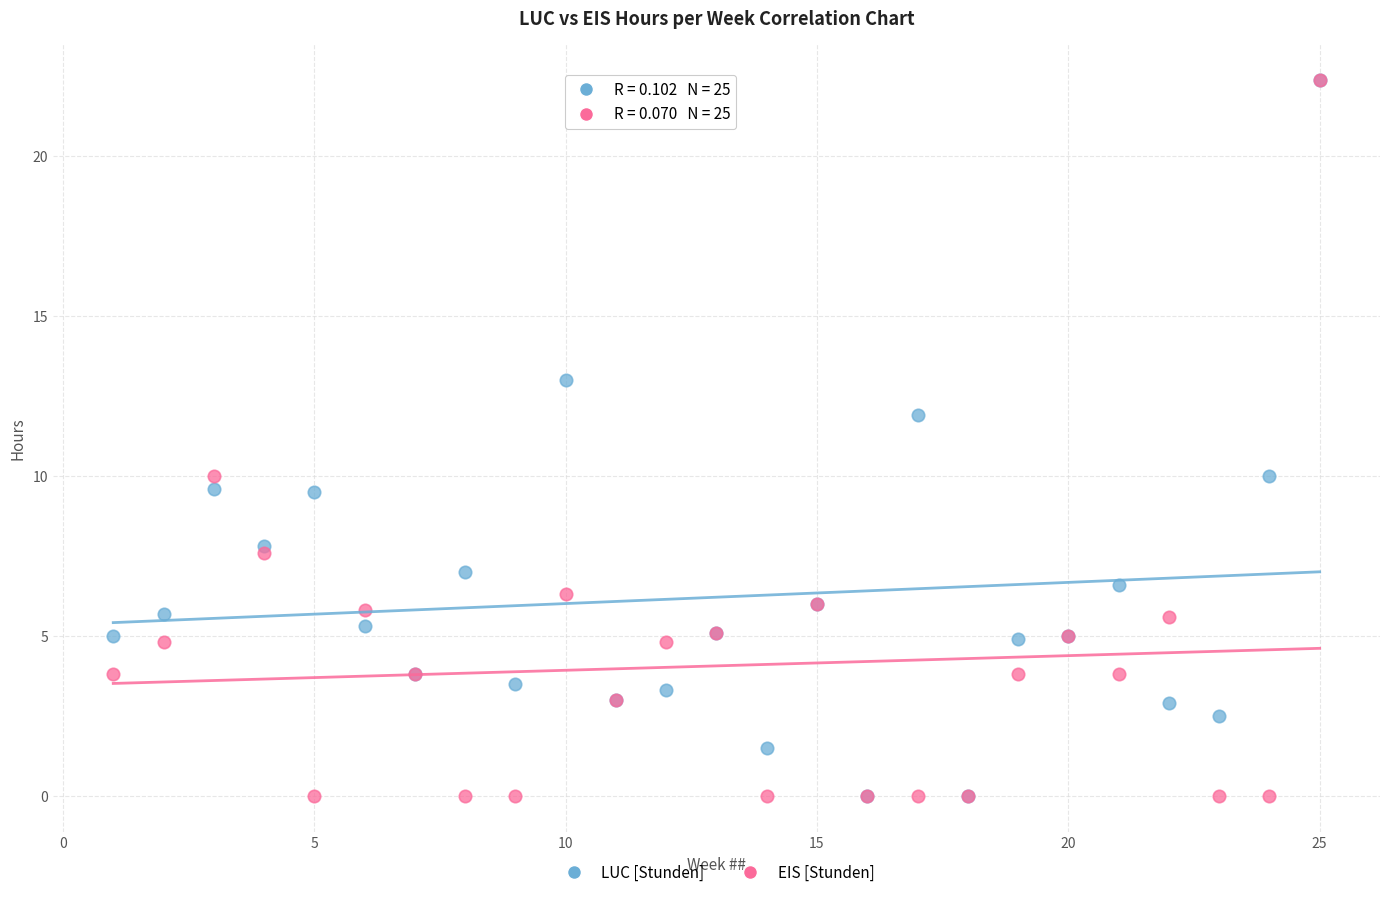

What are all the series names shown in the legend?

LUC [Stunden], EIS [Stunden]